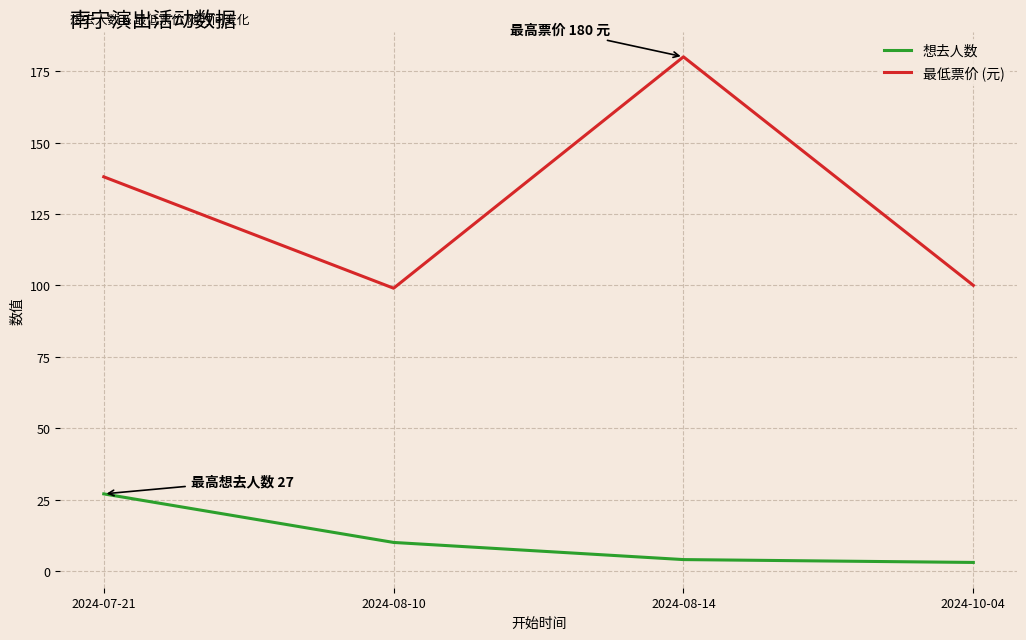

Reading left to right, list all the values displayed in this chart.

想去人数: 27	10	4	3
最低票价 (元): 138	99	180	100